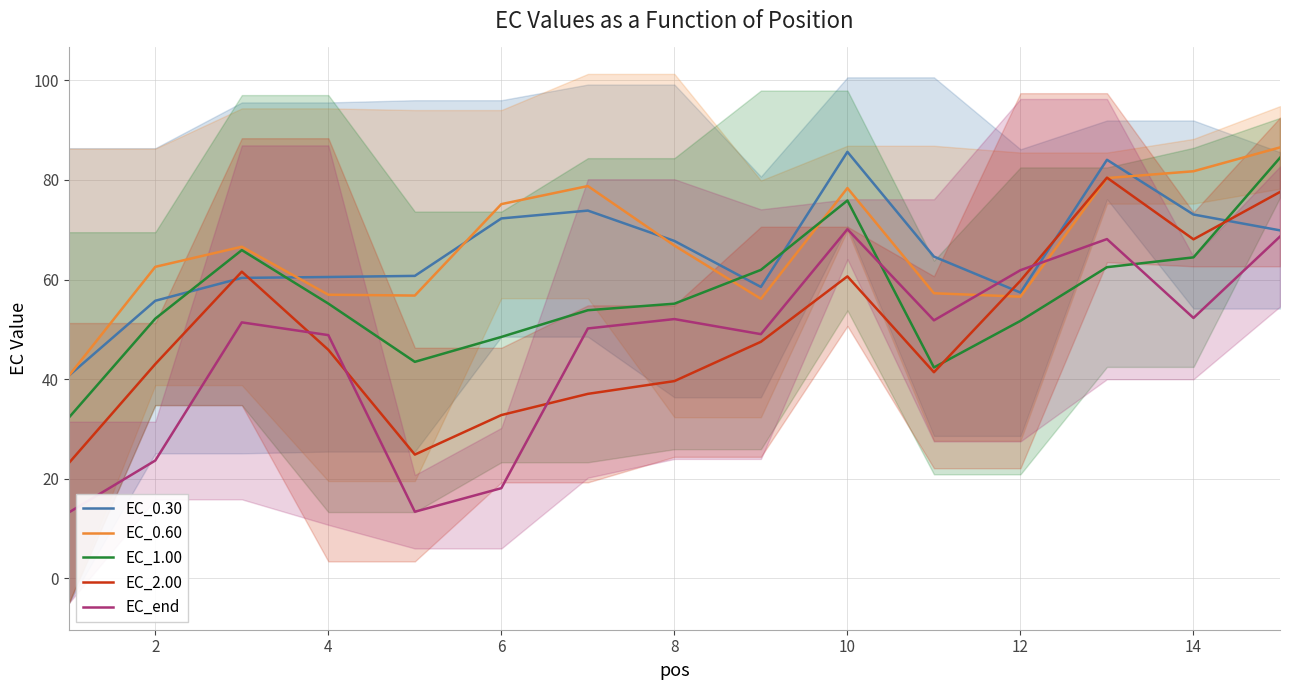

What is the lowest value of the EC_0.60 series?

40.6